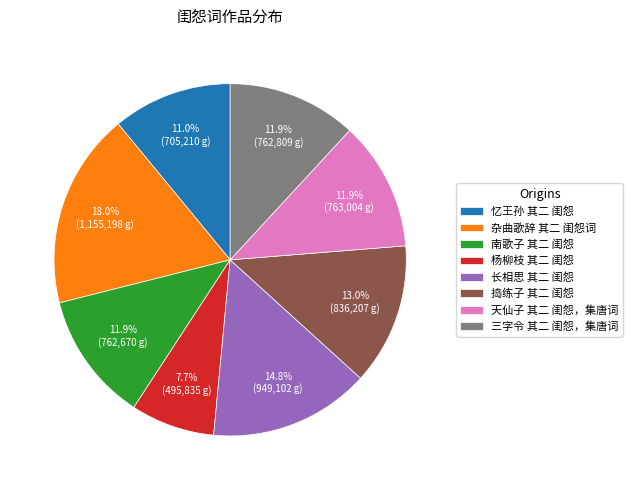

What is the ratio of the value at 南歌子 其二 闺怨 to the value at 天仙子 其二 闺怨，集唐词?

1.0